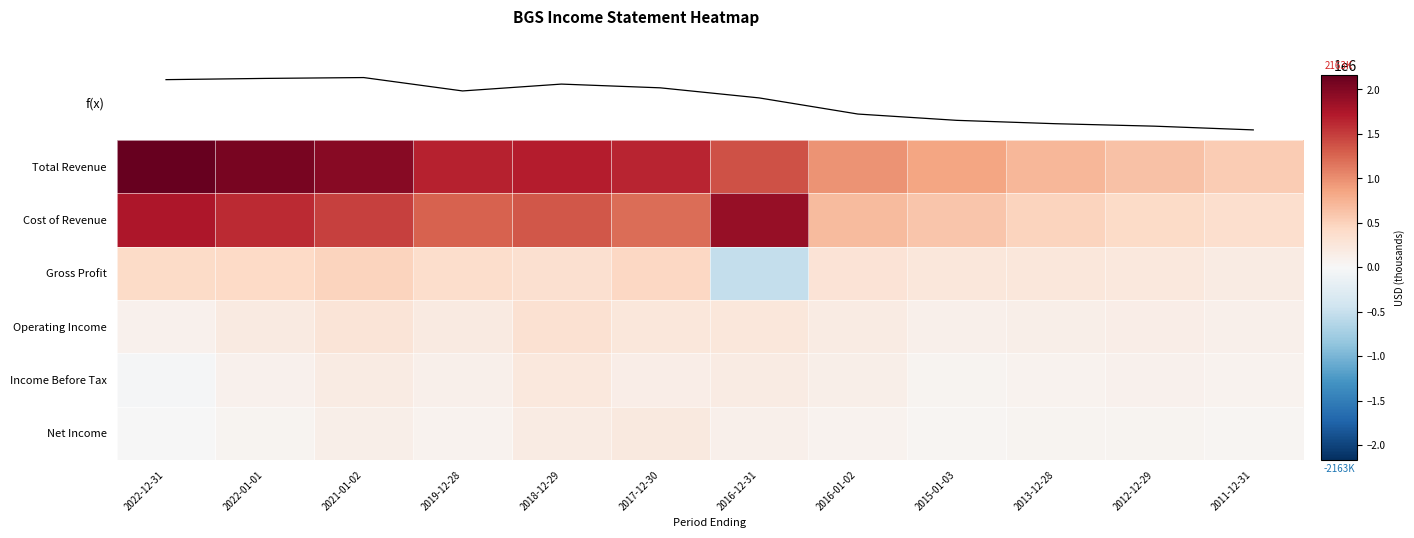

The value of Cost of Revenue at 2022-12-31 is 2891062. True or false?

False